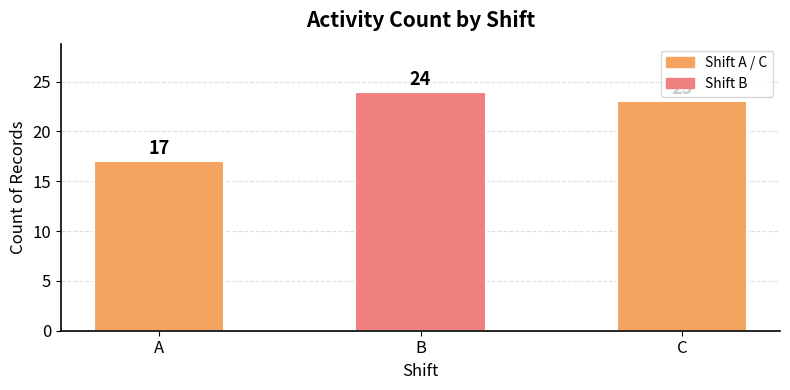

Reading left to right, what are all the values shown in this chart?

A=17	B=24	C=23